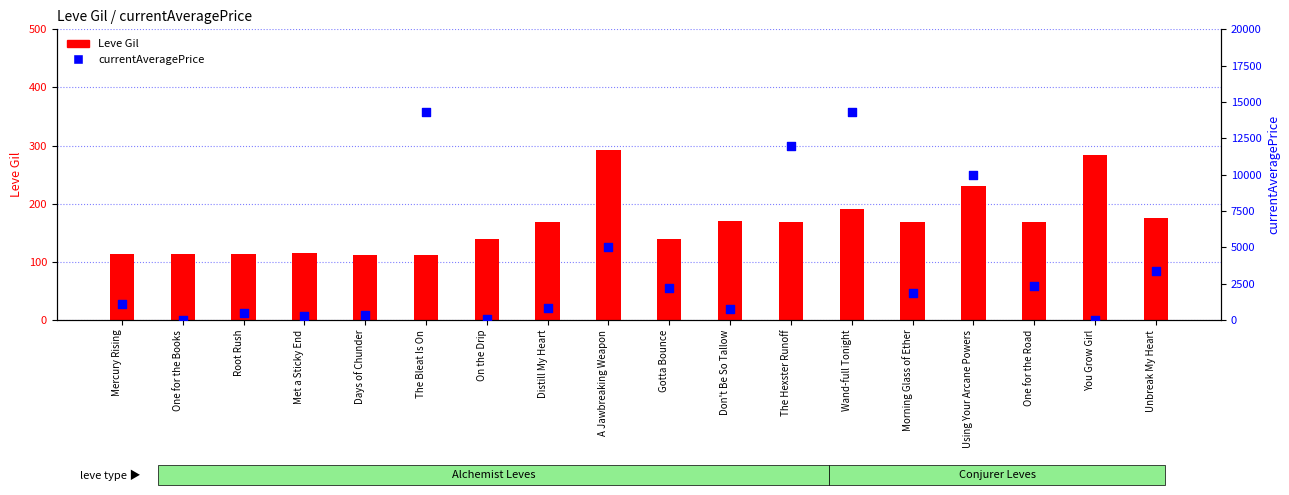

What are all the series names shown in the legend?

Leve Gil, currentAveragePrice